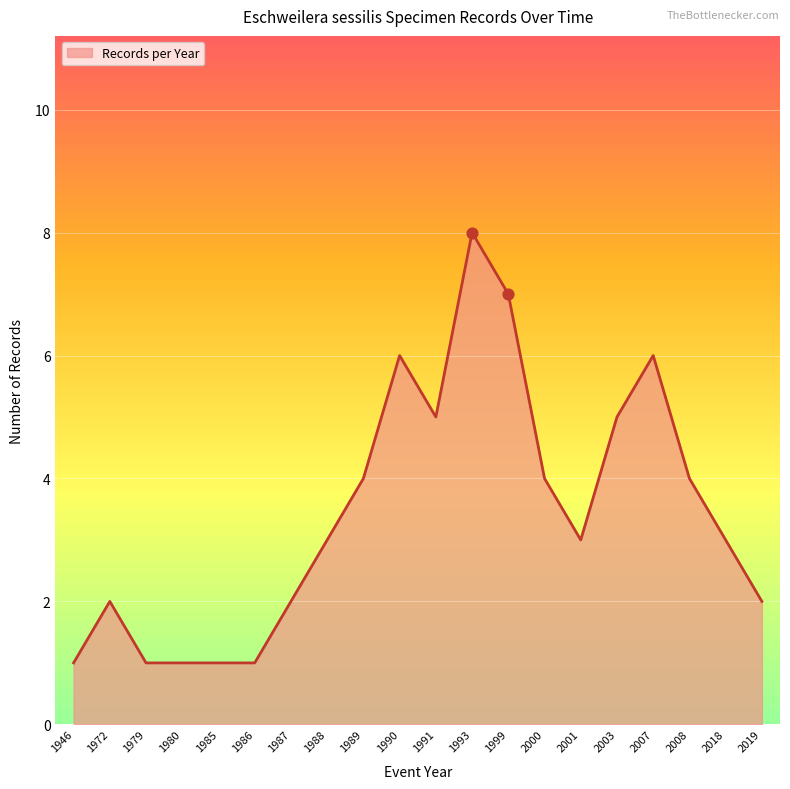

What is the ratio of the value at 2007 to the value at 1989?

1.5